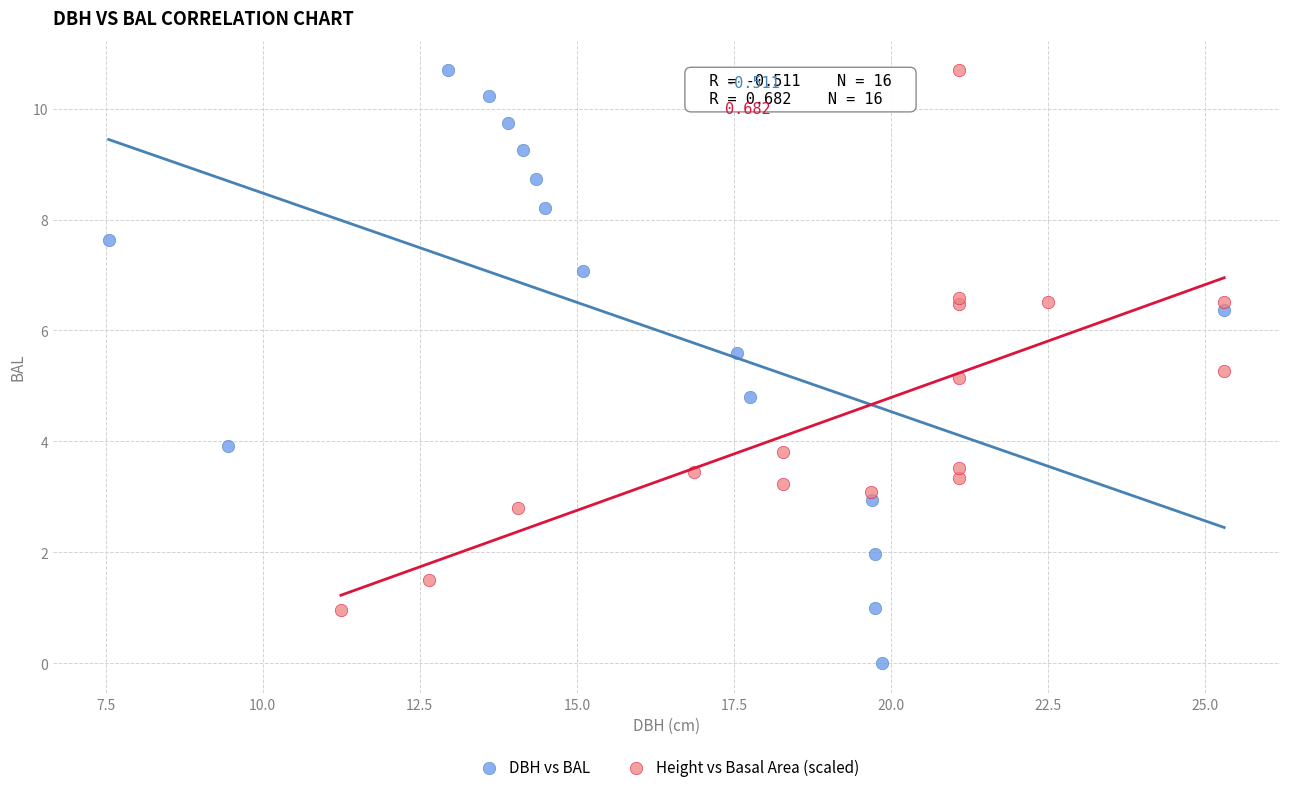

Which series contains the lowest Y value?

DBH vs BAL